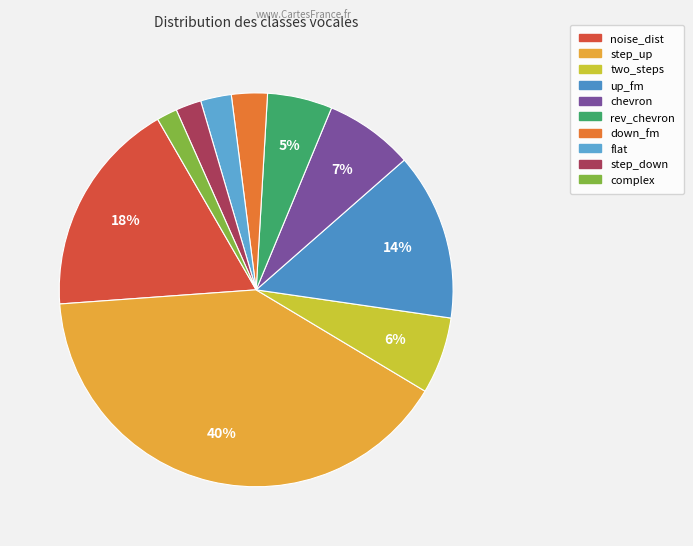

Does flat account for over 50% of the chart?

No